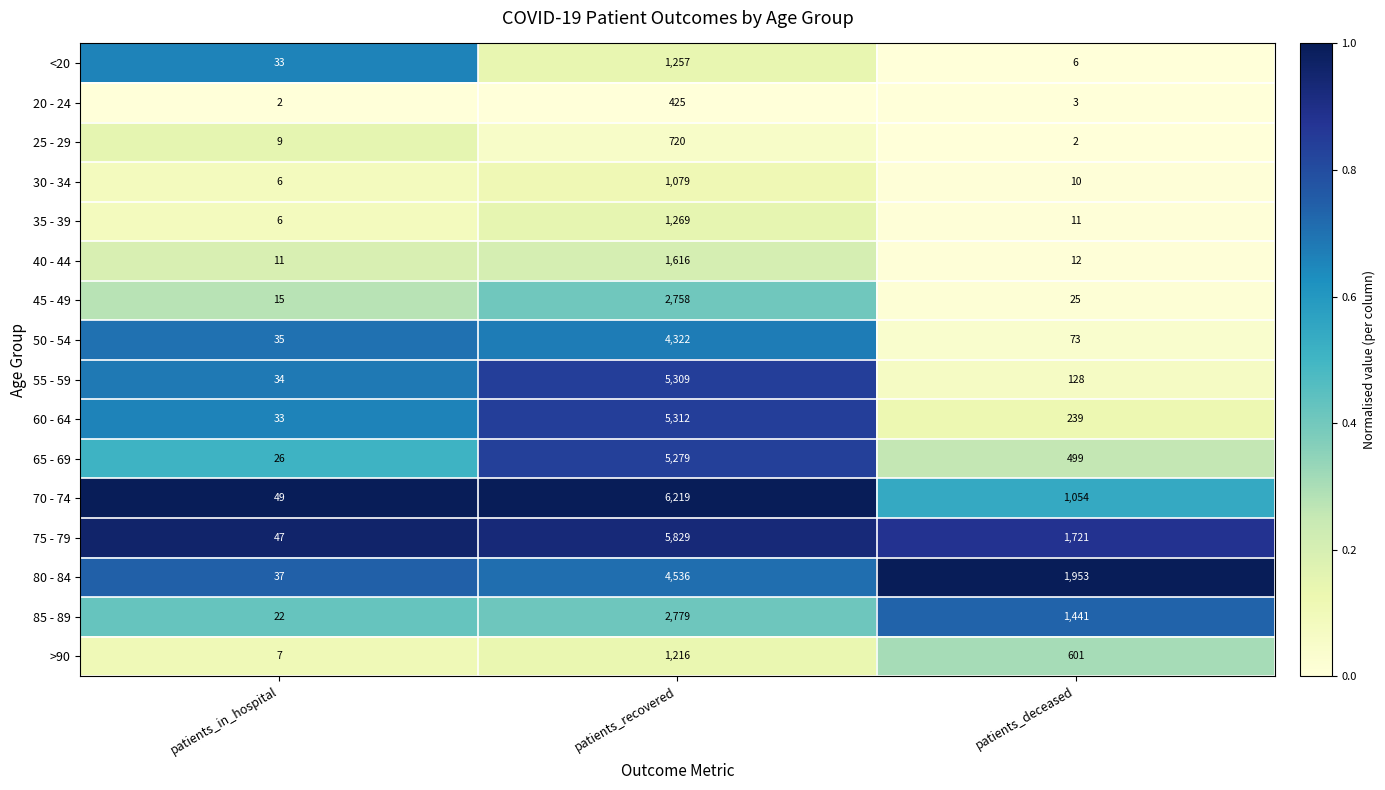

What is the spread (max minus min) of values at patients_recovered?

5794